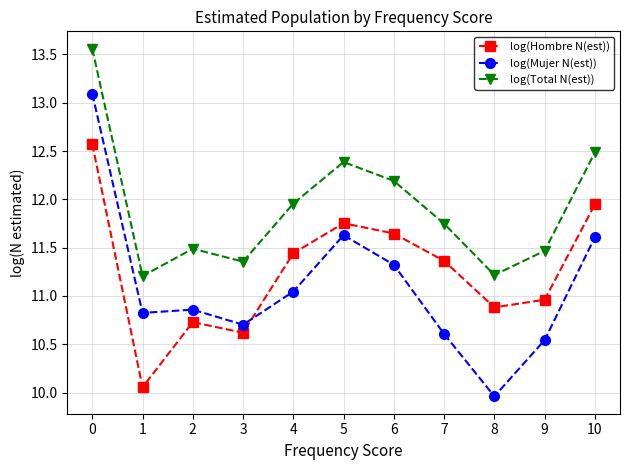

How many data points in log(Hombre N(est)) are less than 11?

5